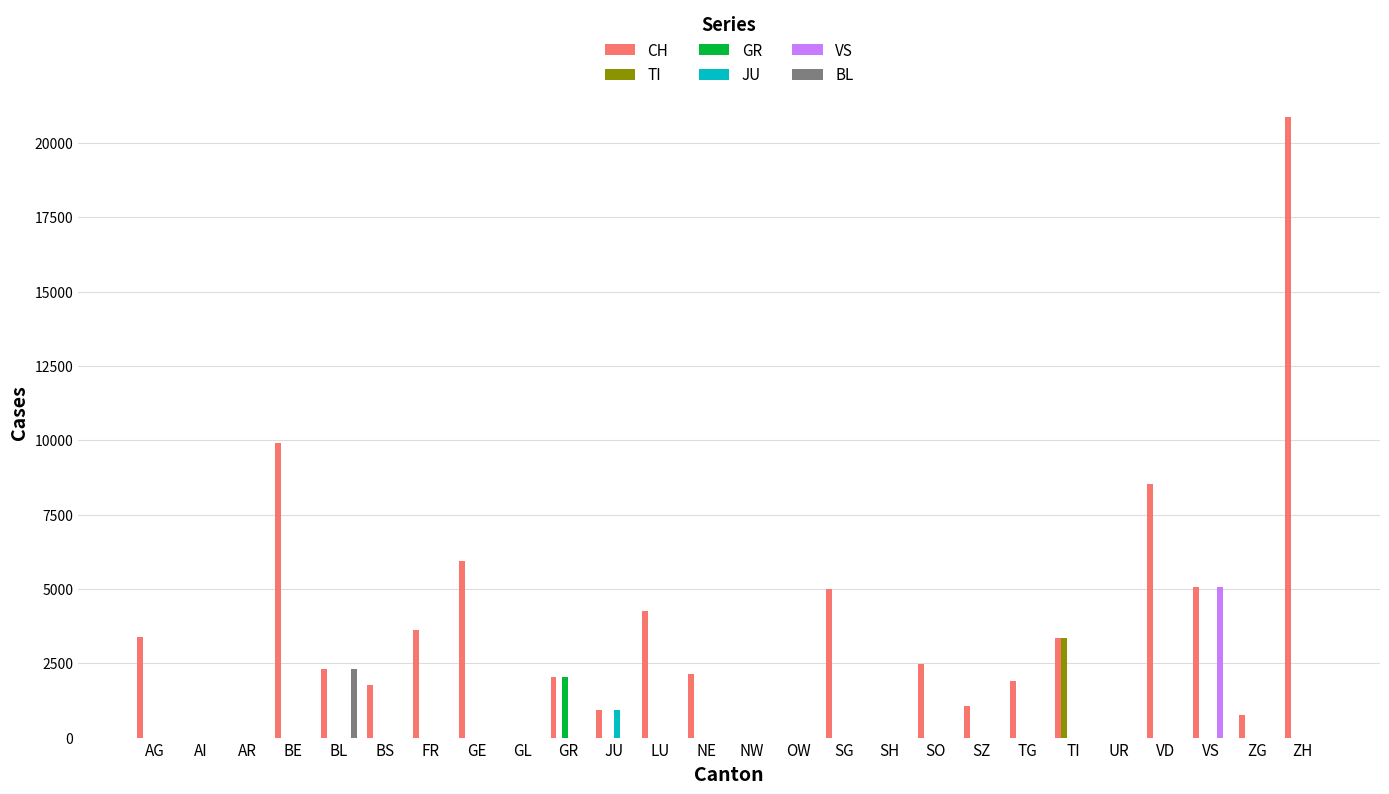

Between NW and TG, which series saw the biggest shift?

CH